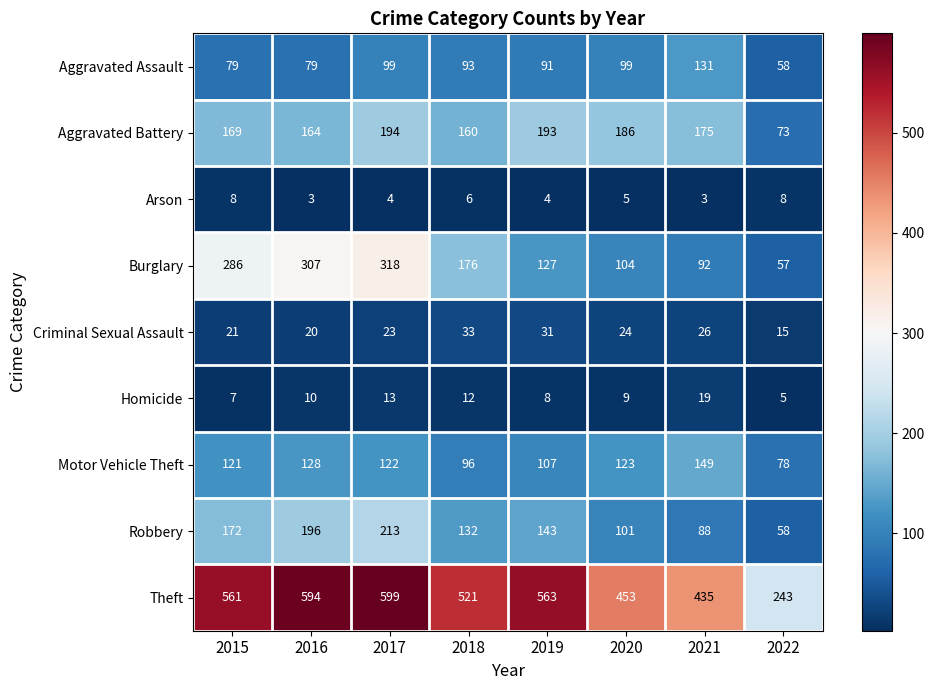

Between 2017 and 2022, which series saw the biggest shift?

Theft